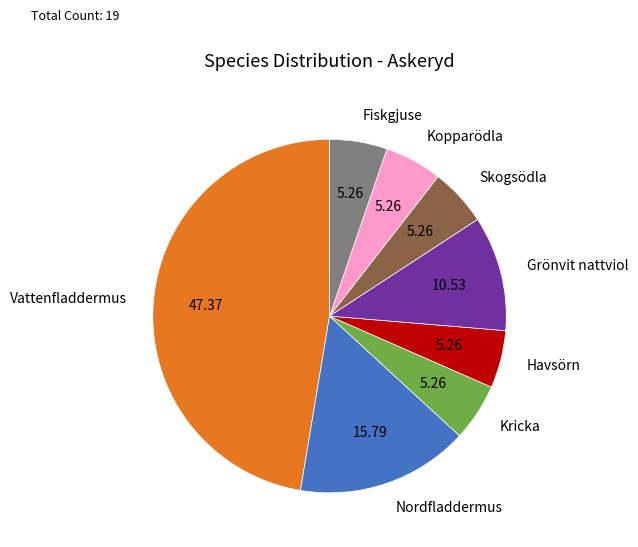

True or false: Nordfladdermus accounts for 16% of the total.

True